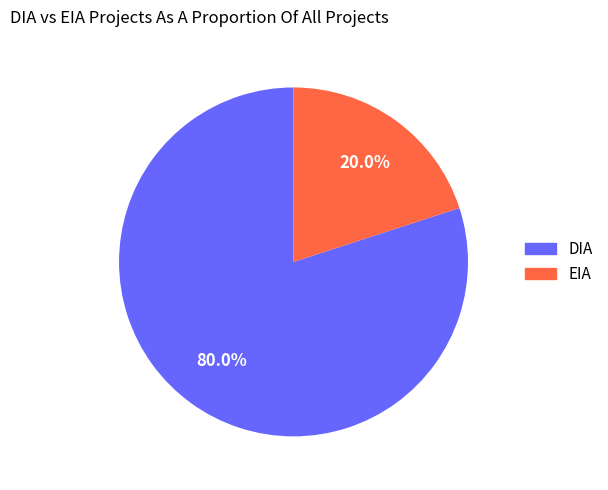

Combined, do EIA and DIA account for over 50%?

Yes